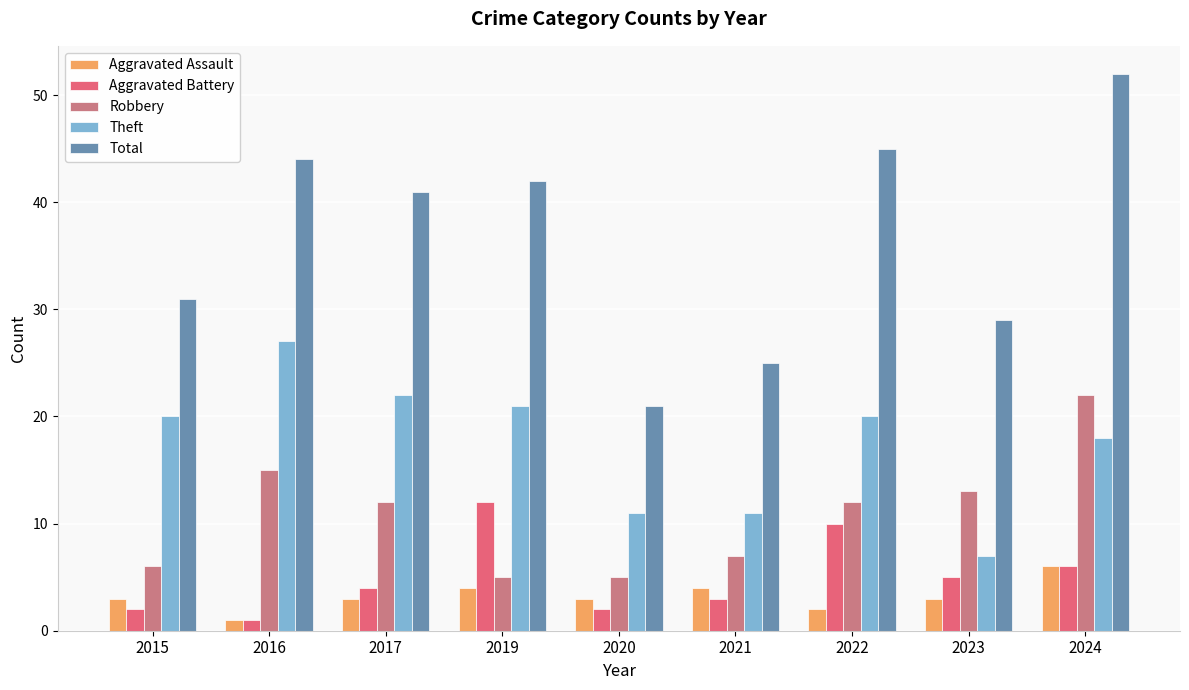

Between 2017 and 2024, which series saw the biggest shift?

Total